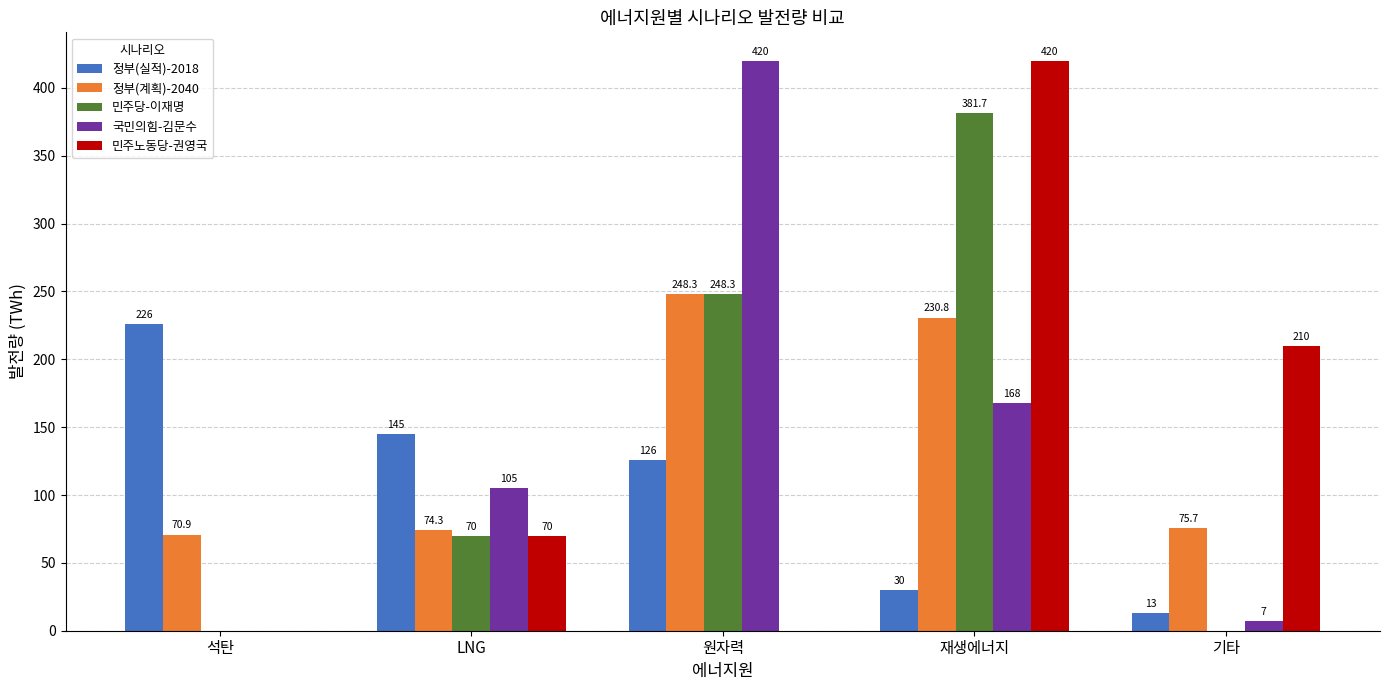

Reading left to right, what are all the values shown in this chart?

정부(실적)-2018: 석탄=226.0	LNG=145.0	원자력=126.0	재생에너지=30.0	기타=13.0
정부(계획)-2040: 석탄=70.9	LNG=74.3	원자력=248.3	재생에너지=230.8	기타=75.7
민주당-이재명: 석탄=0.0	LNG=70.0	원자력=248.3	재생에너지=381.7	기타=0.0
국민의힘-김문수: 석탄=0.0	LNG=105.0	원자력=420.0	재생에너지=168.0	기타=7.0
민주노동당-권영국: 석탄=0.0	LNG=70.0	원자력=0.0	재생에너지=420.0	기타=210.0